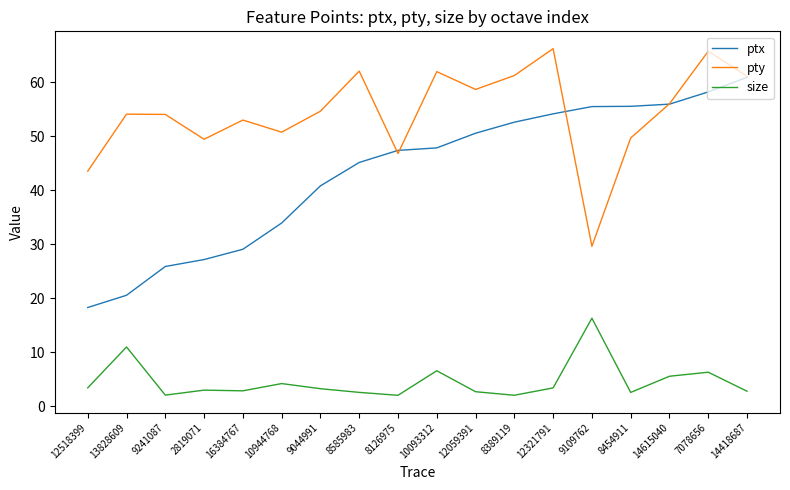

How many series are shown in this chart?

3